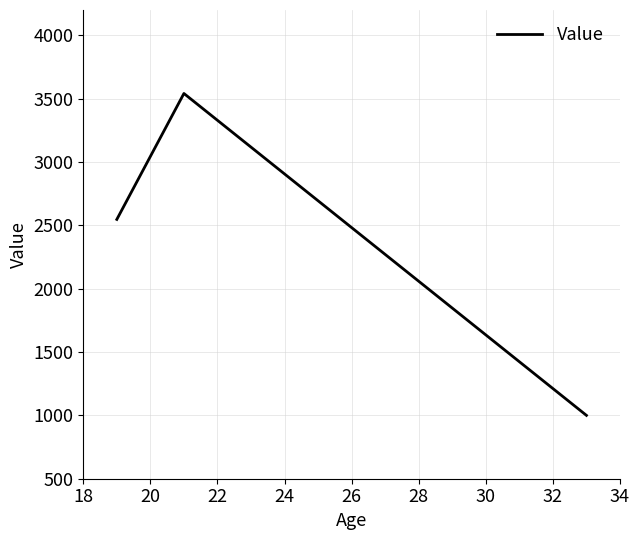

What is the maximum value shown in the chart?

3541